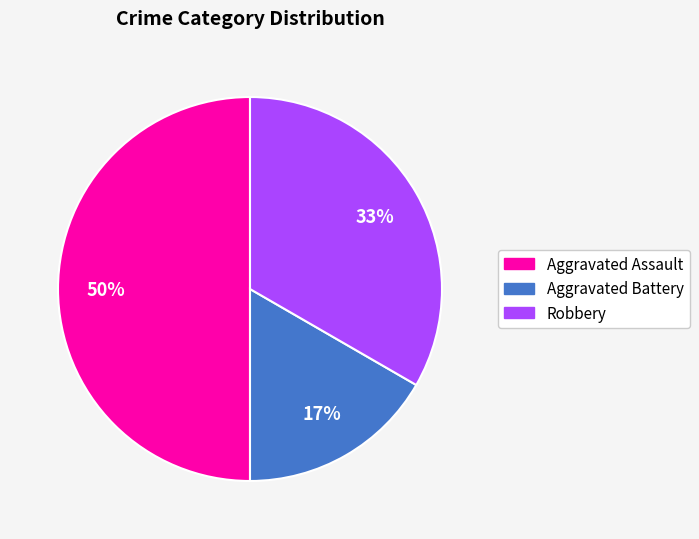

What is the largest slice in the pie chart?

Aggravated Assault